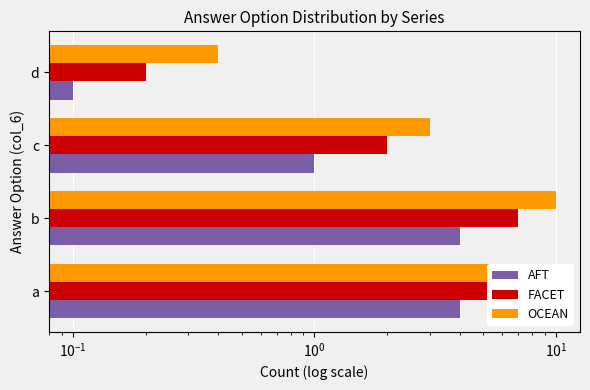

Which series changed the most between c and d?

OCEAN